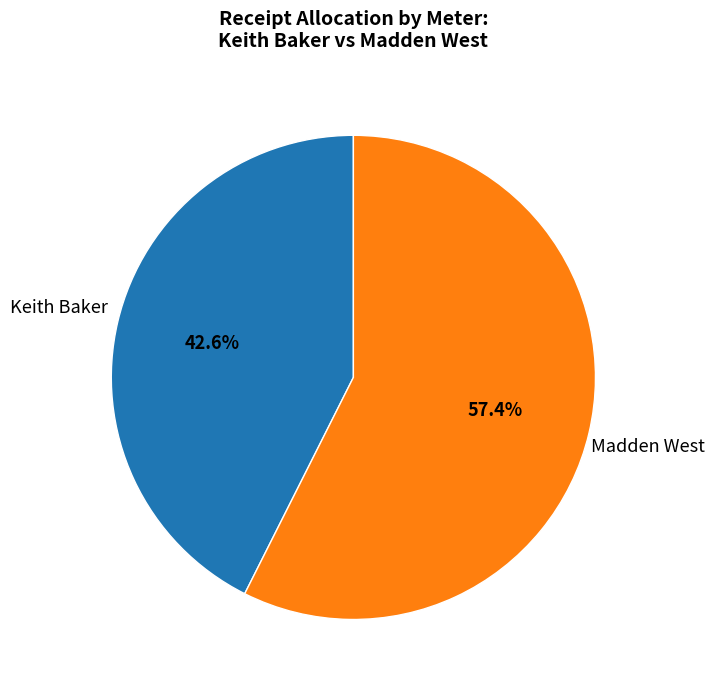

Is there any slice that represents more than half of the pie?

Yes